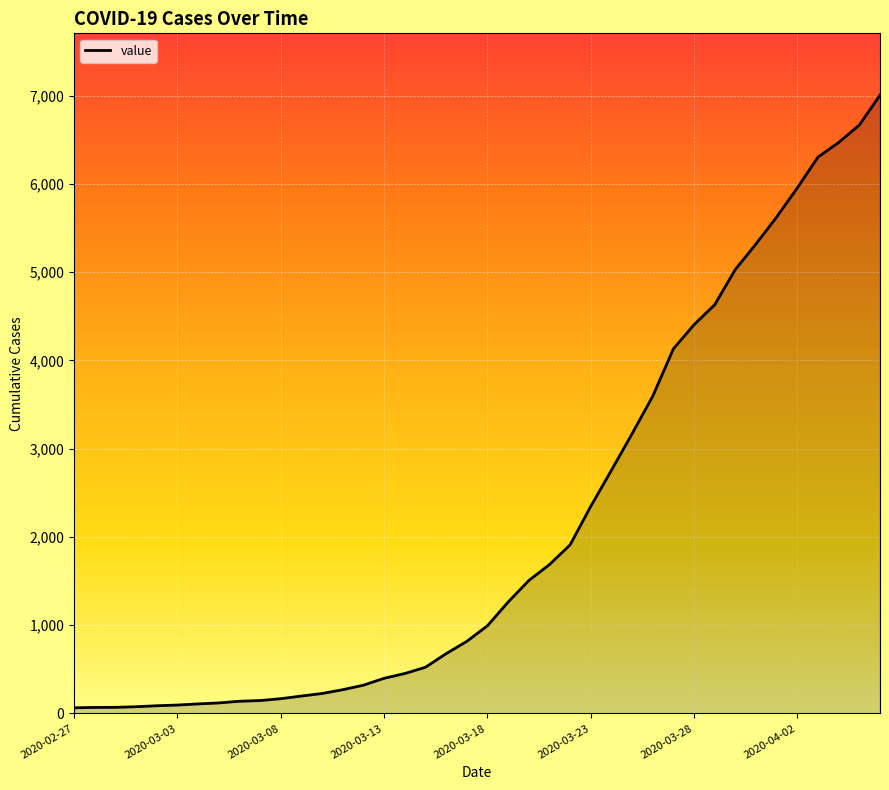

What is the difference between the maximum and minimum values?

6940